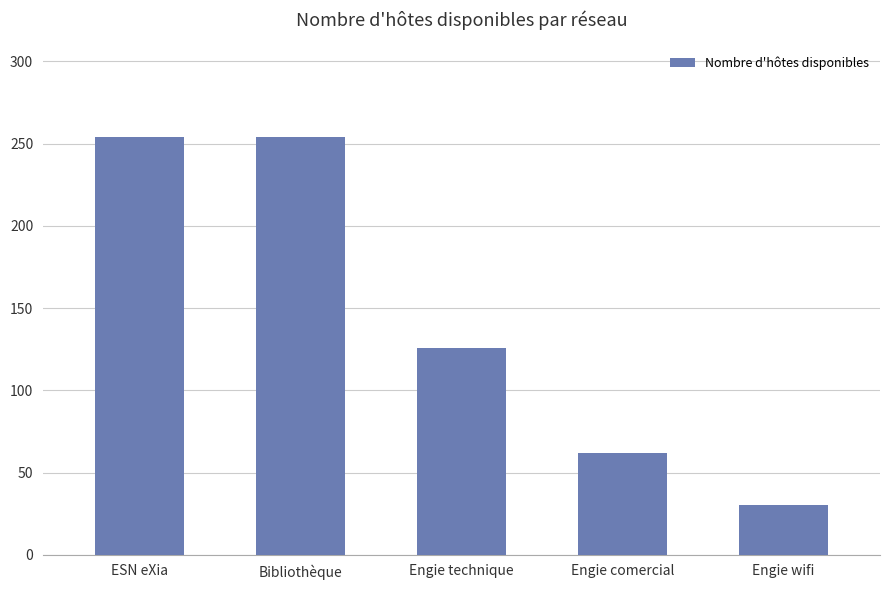

At which label is the value closest to 142?

Engie technique